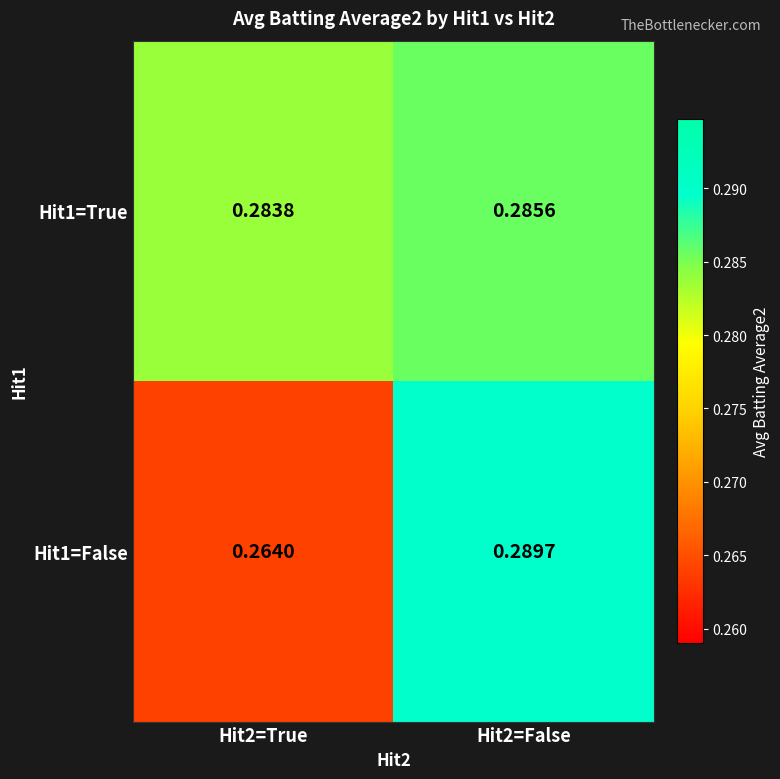

Rank the series by their average value, from lowest to highest.

Hit1=False, Hit1=True